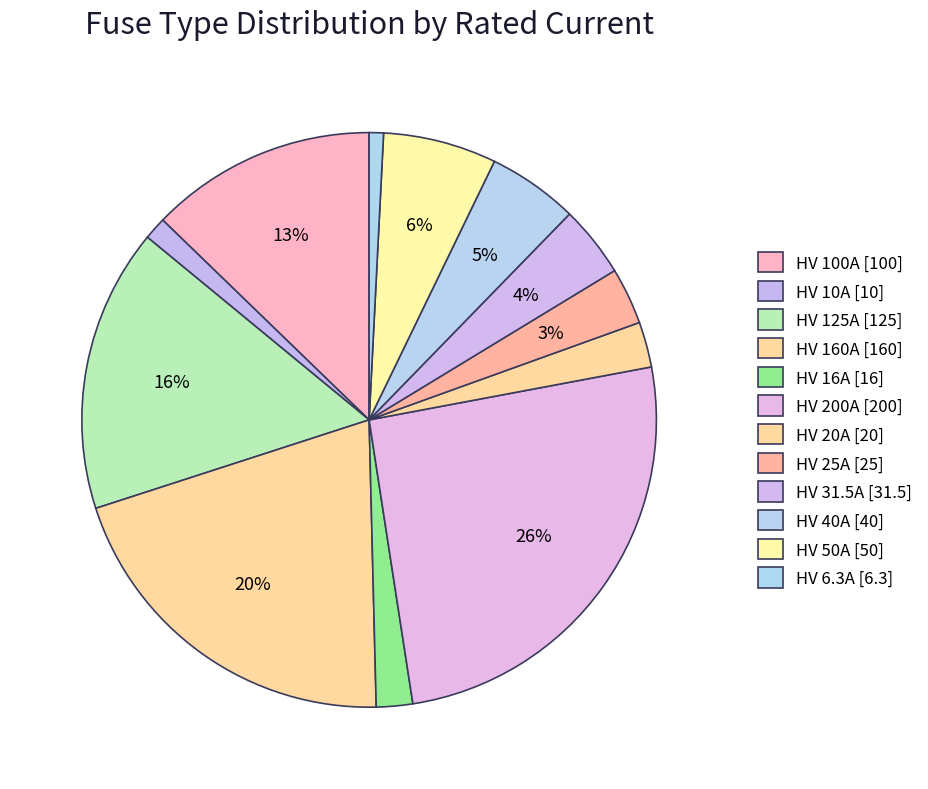

Between HV 16A and HV 31.5A, which is larger?

HV 31.5A